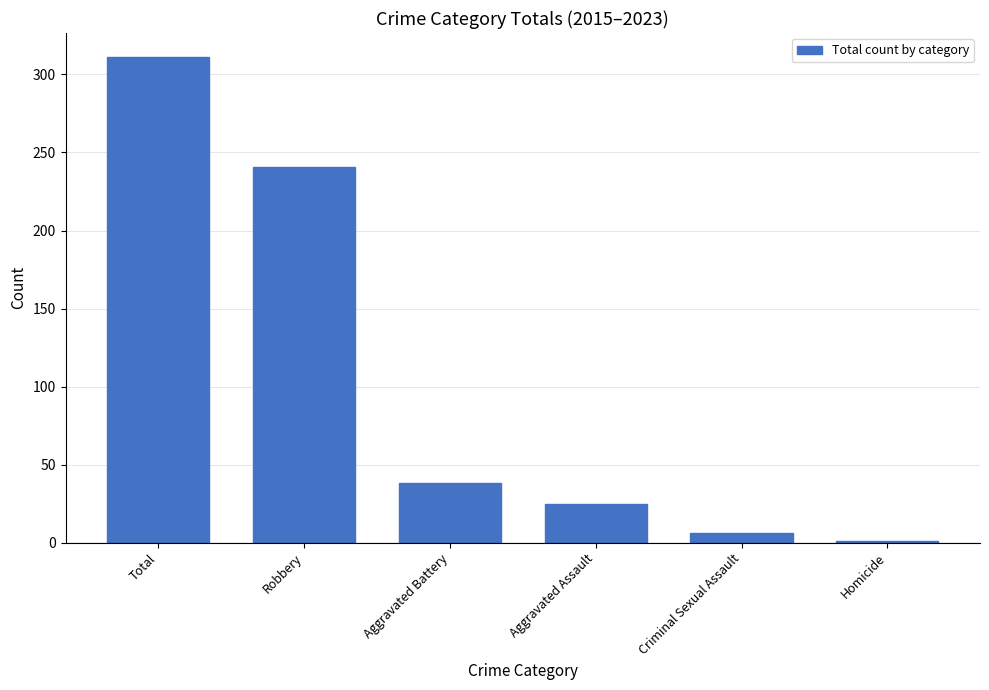

What is the change in value from Total to Aggravated Battery?

-273